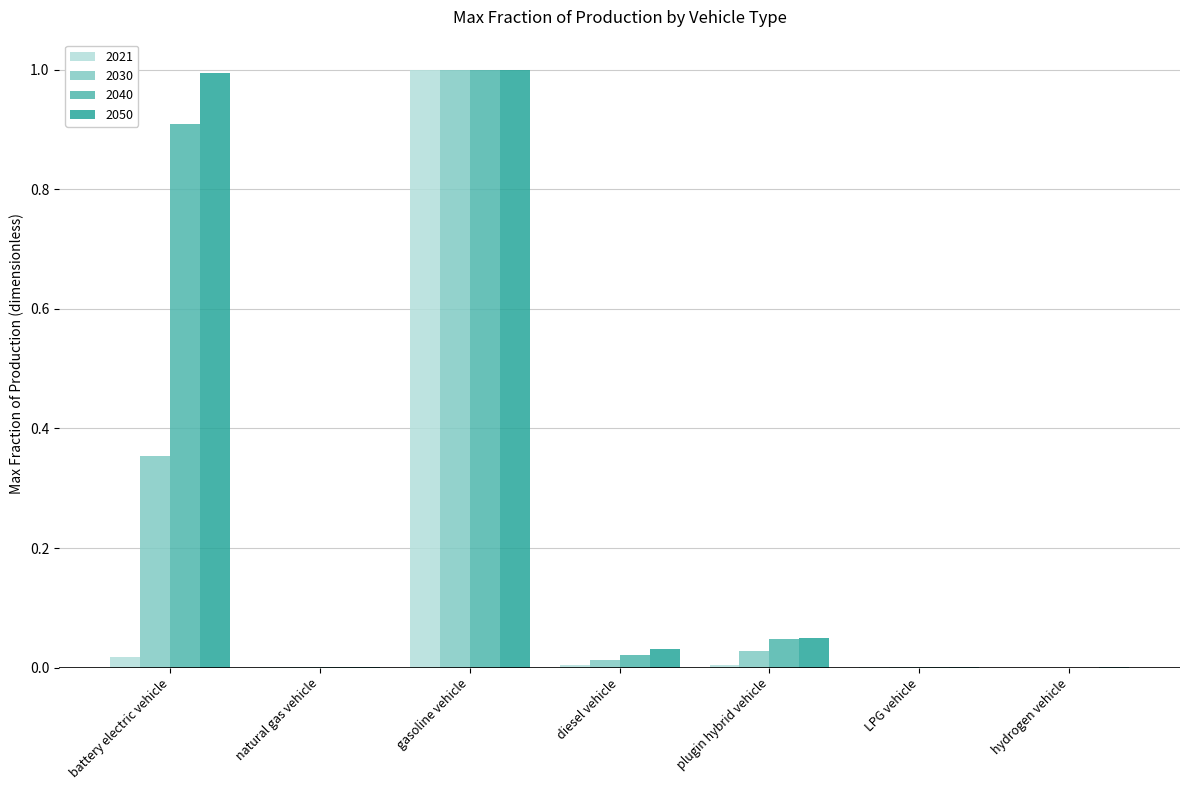

How many groups of bars are there?

7